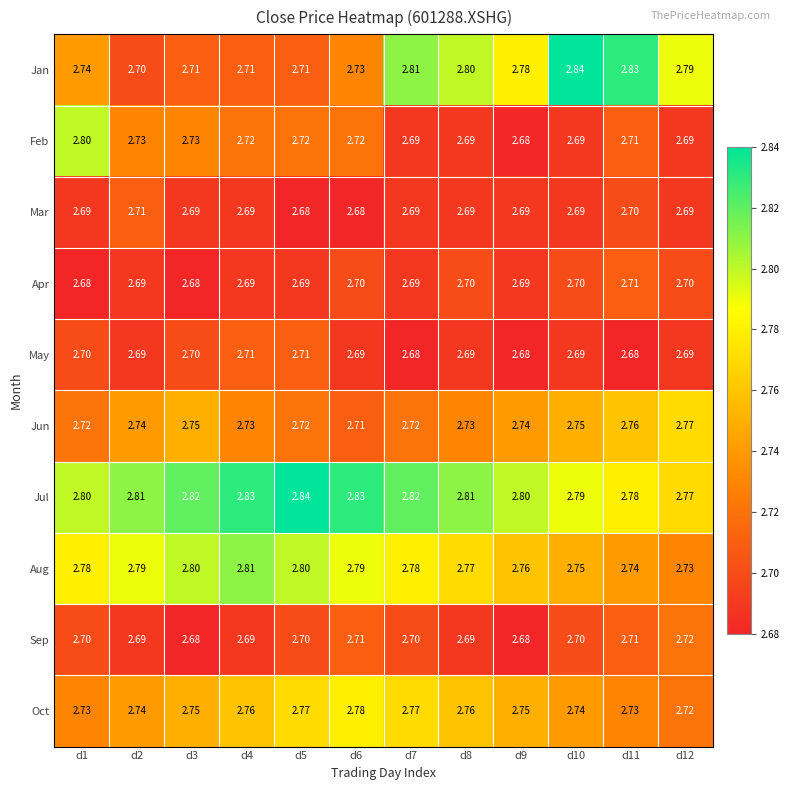

Which series has the largest total across all categories?

Jul